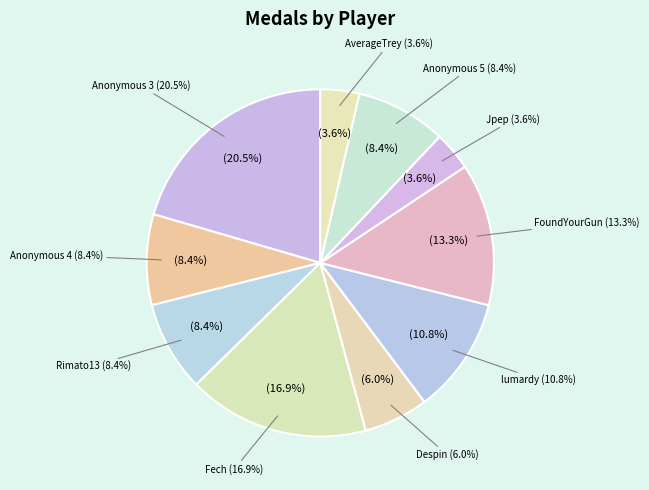

What percentage is NOT represented by Anonymous 3?

79.5%